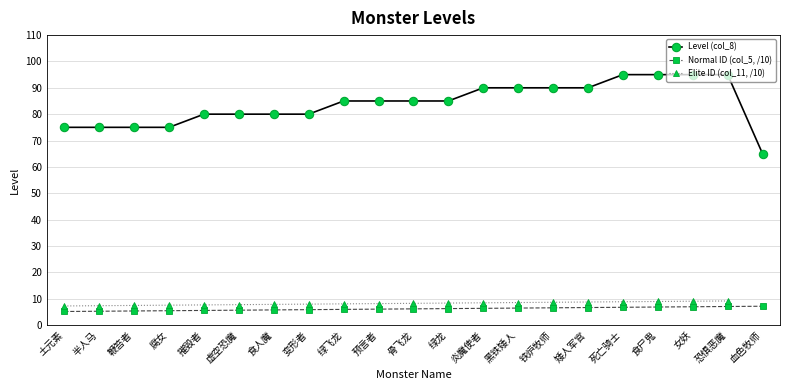

At which label does Normal Monsters (col_5) reach its minimum?

土元素